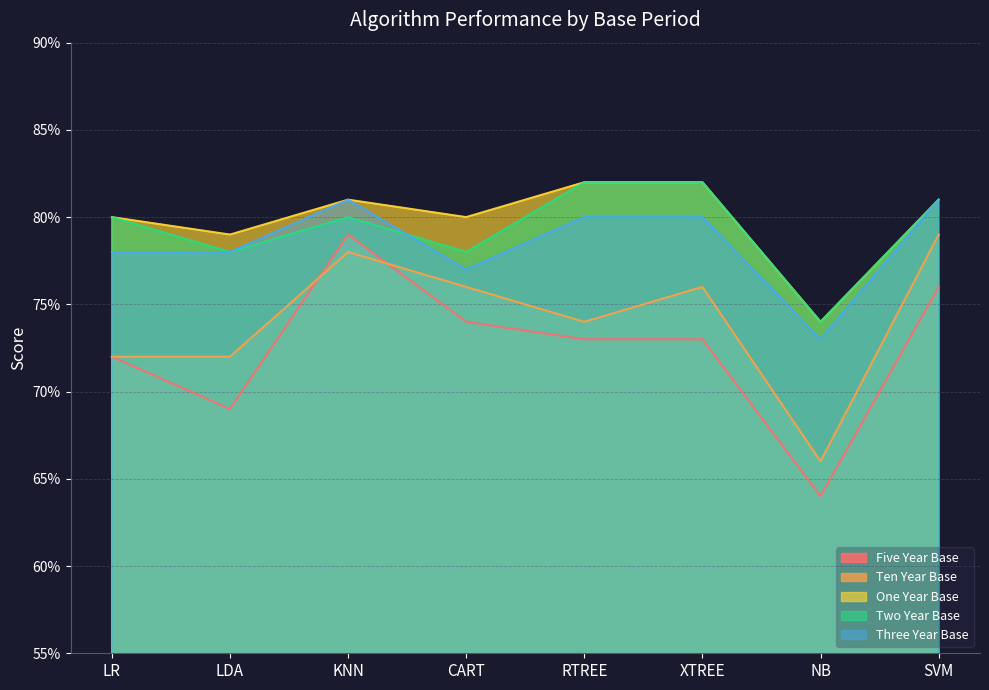

Which series ends up on top after the final intersection of Two Year Base and Three Year Base?

Two Year Base